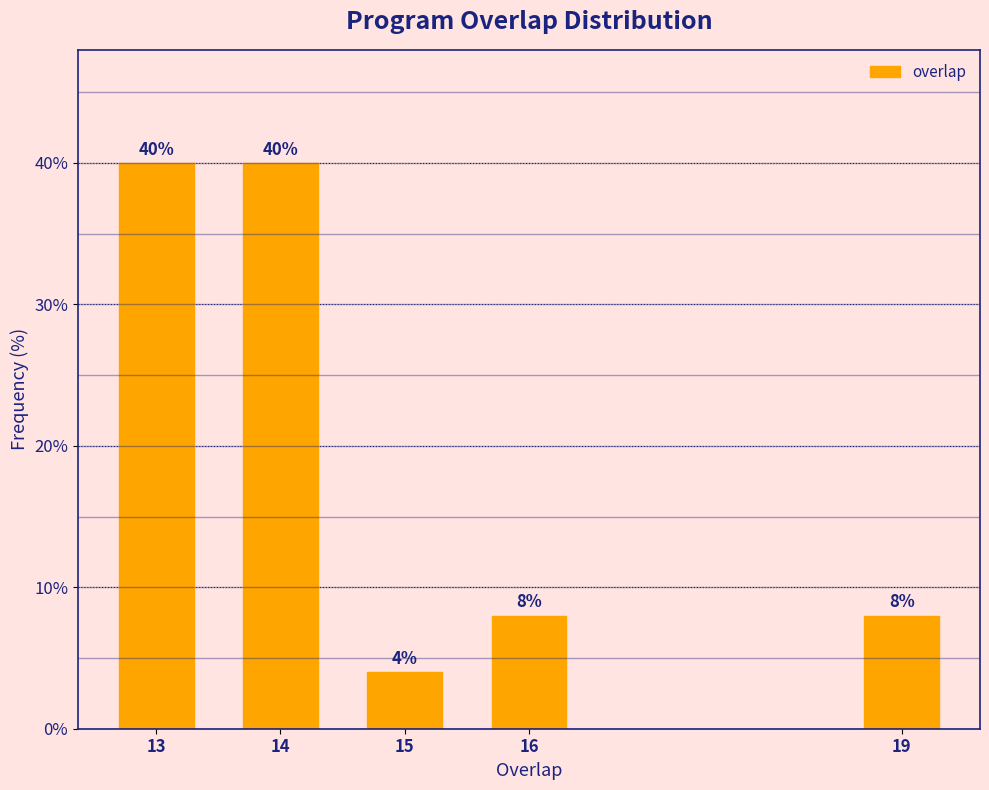

Reading left to right, transcribe all the data shown in this chart.

40	40	4	8	8